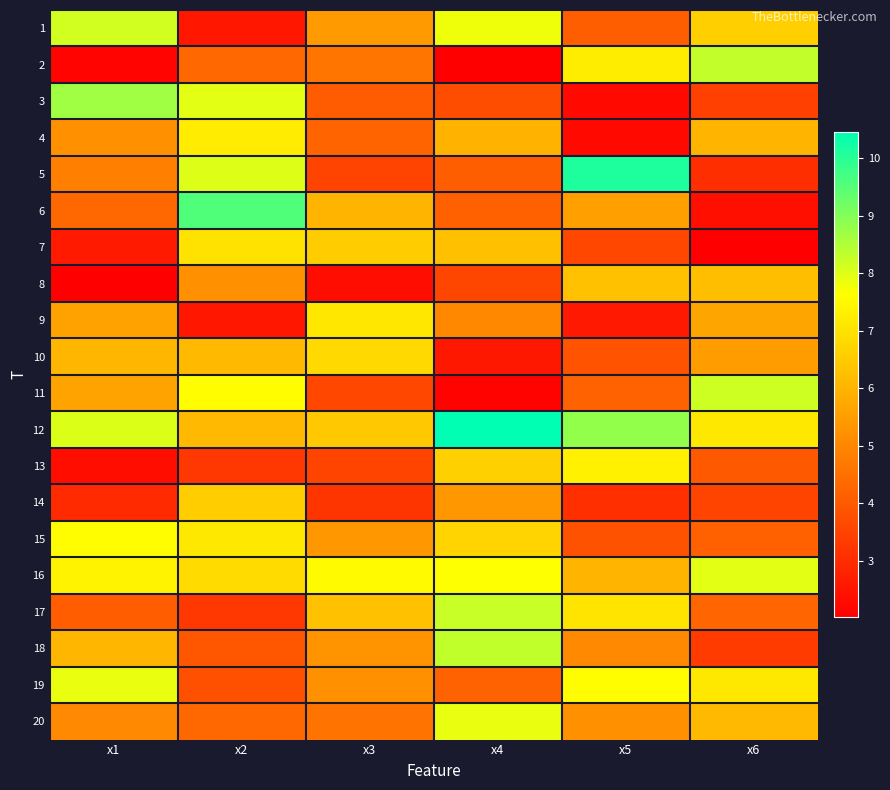

What is the total value across all series at x2?

113.3